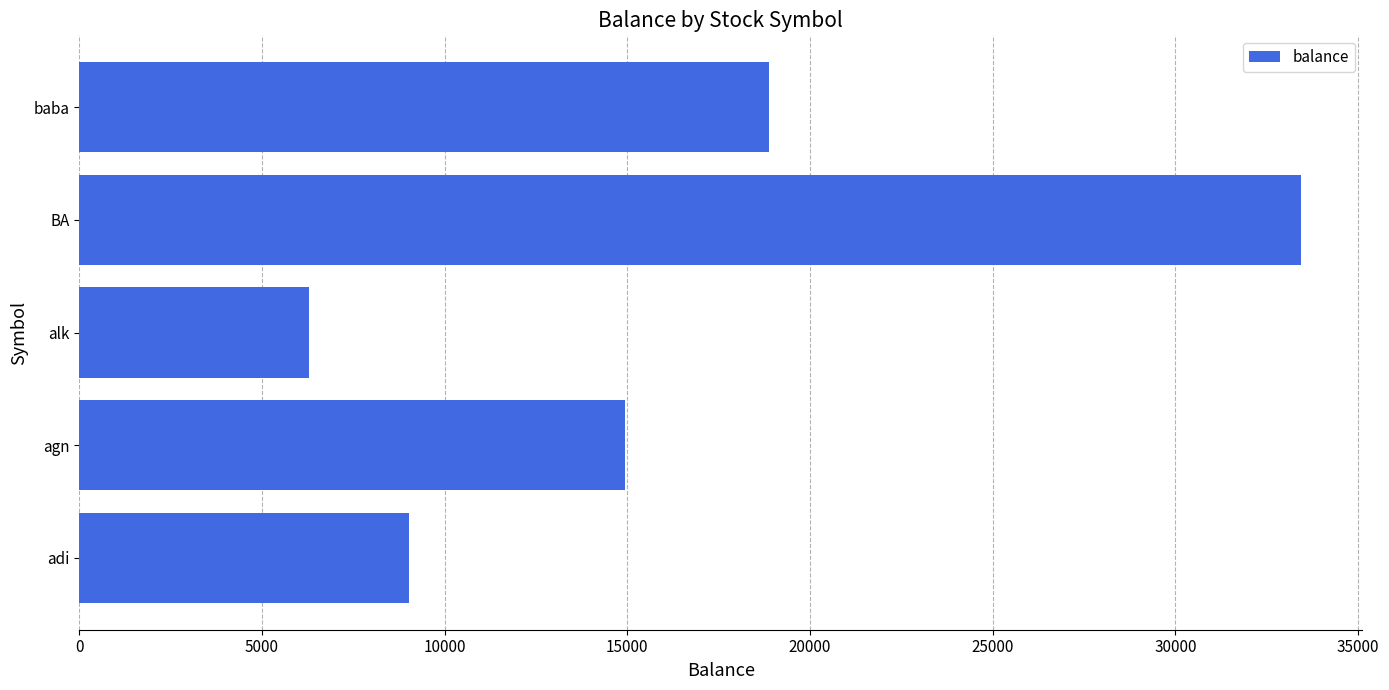

What is the difference between the maximum and minimum values?

27163